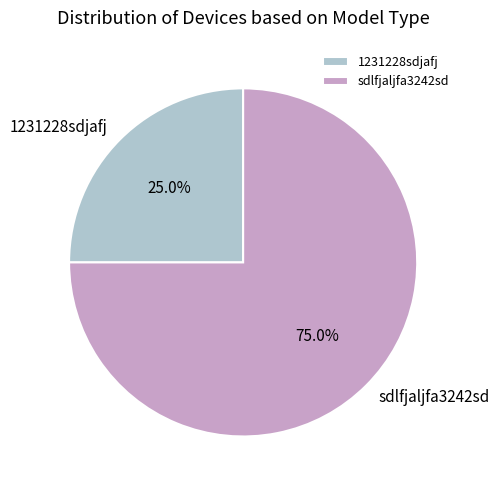

What is the smallest slice in the pie chart?

1231228sdjafj